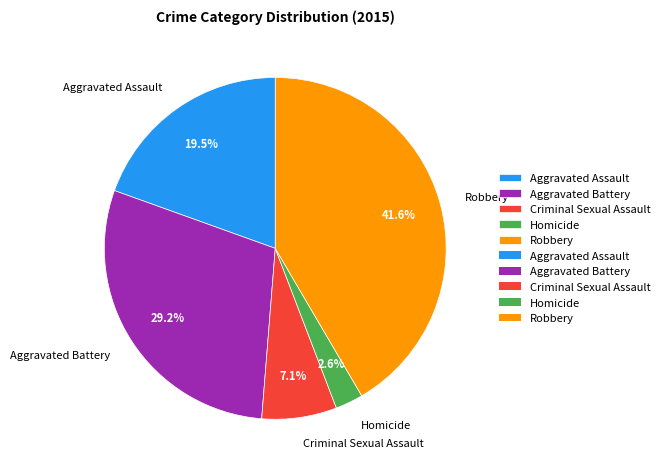

How much of the chart is everything except Robbery?

58.4%